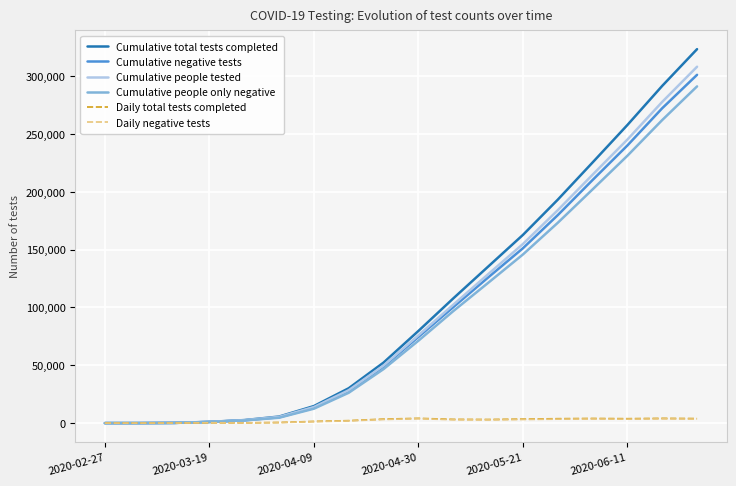

Which series has the widest spread of values?

Cumulative total tests completed